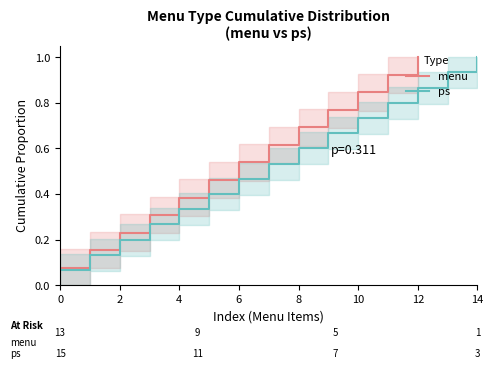

The menu series shows 1.0 at 8. True or false?

False